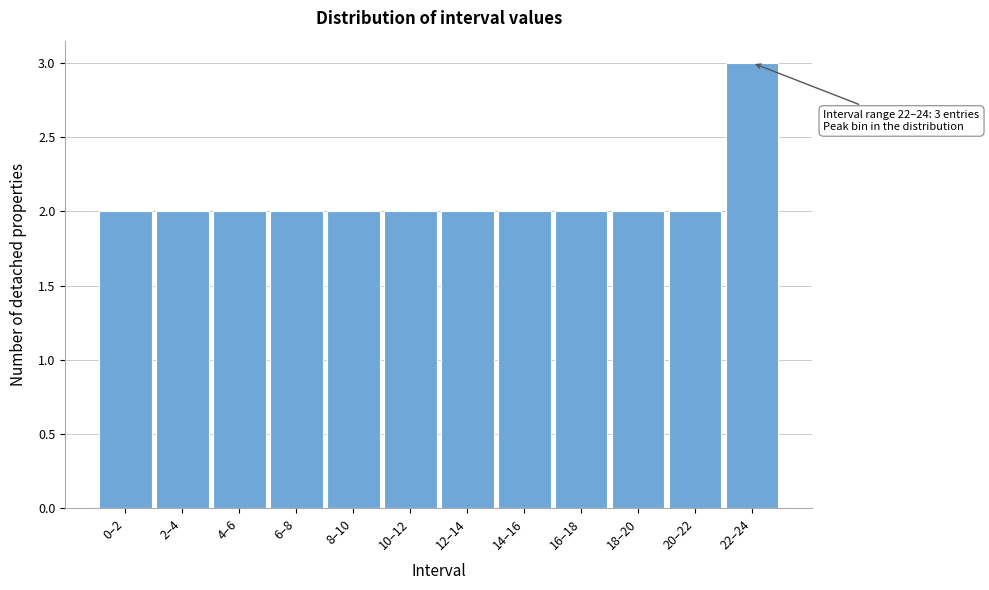

Reading left to right, what are all the values shown in this chart?

2	2	2	2	2	2	2	2	2	2	2	3